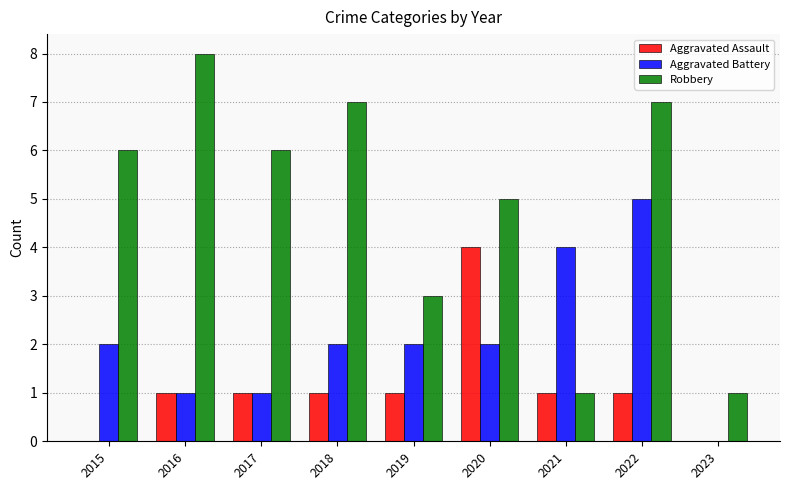

Which category has the highest value in the Aggravated Assault series?

2020